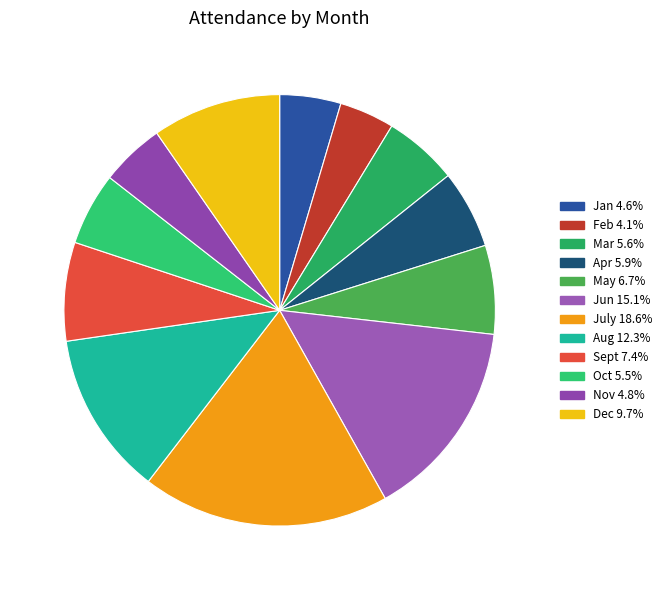

How many slices are in this pie chart?

12